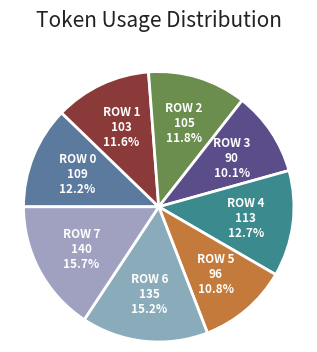

What is the smallest slice in the pie chart?

Row 3